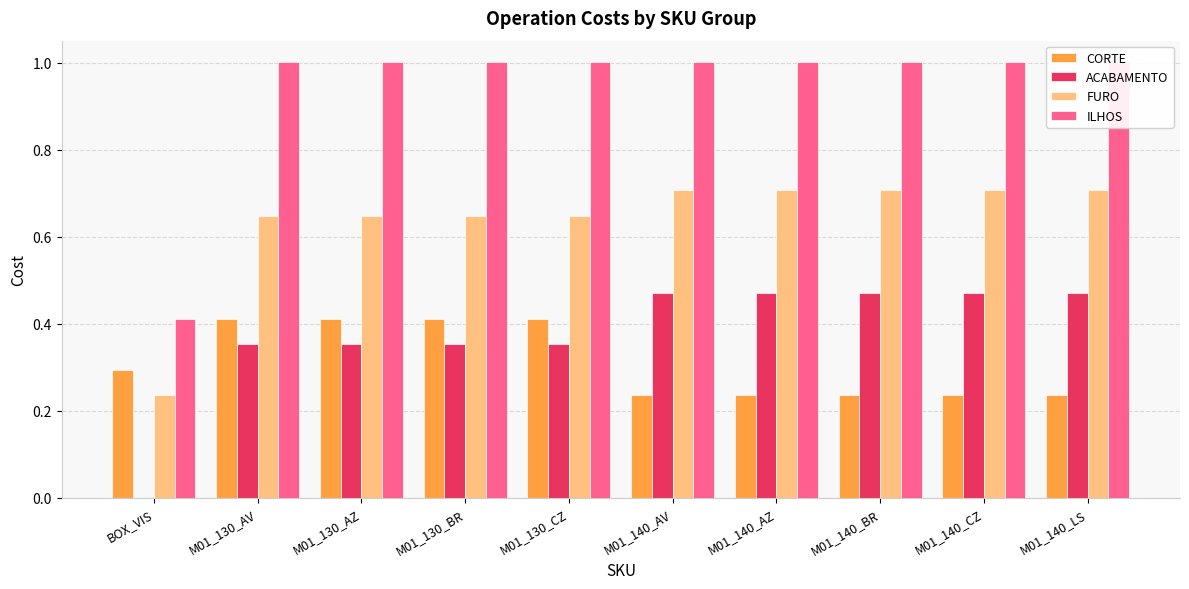

Which series has the widest spread of values?

ILHOS